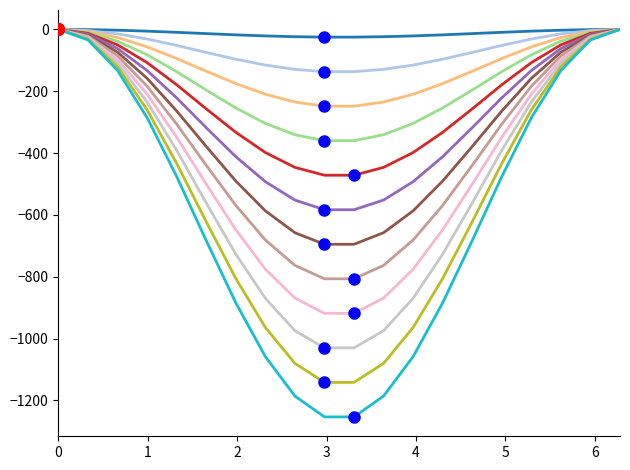

What is the minimum value shown in the chart?

-1253.4